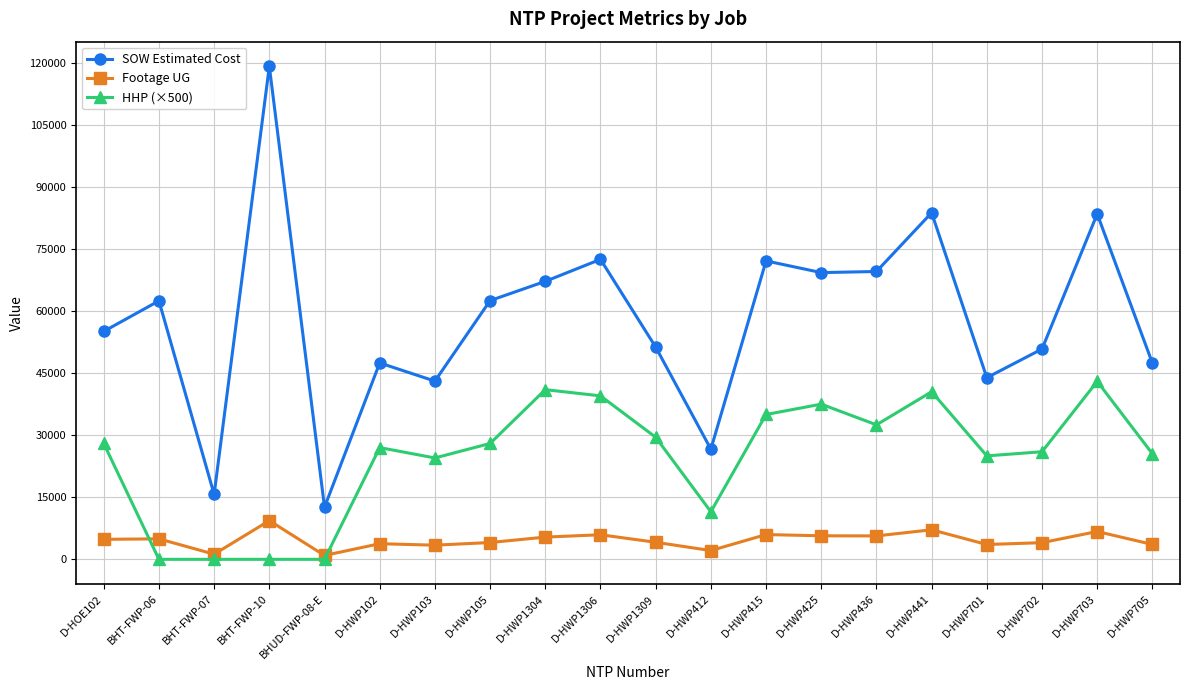

Which series changed the most between D-HOE102 and BHT-FWP-07?

SOW Estimated Cost